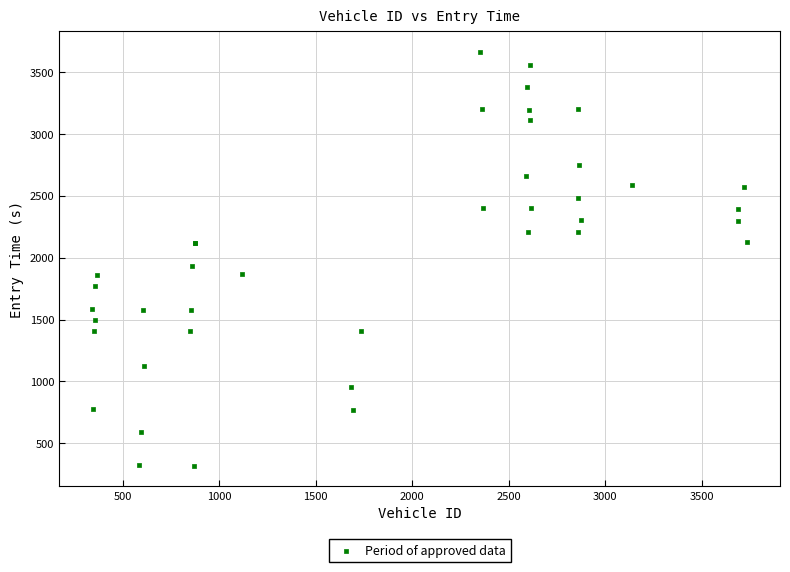

What Y value in the scatter plot is closest to 1989?

1936.6